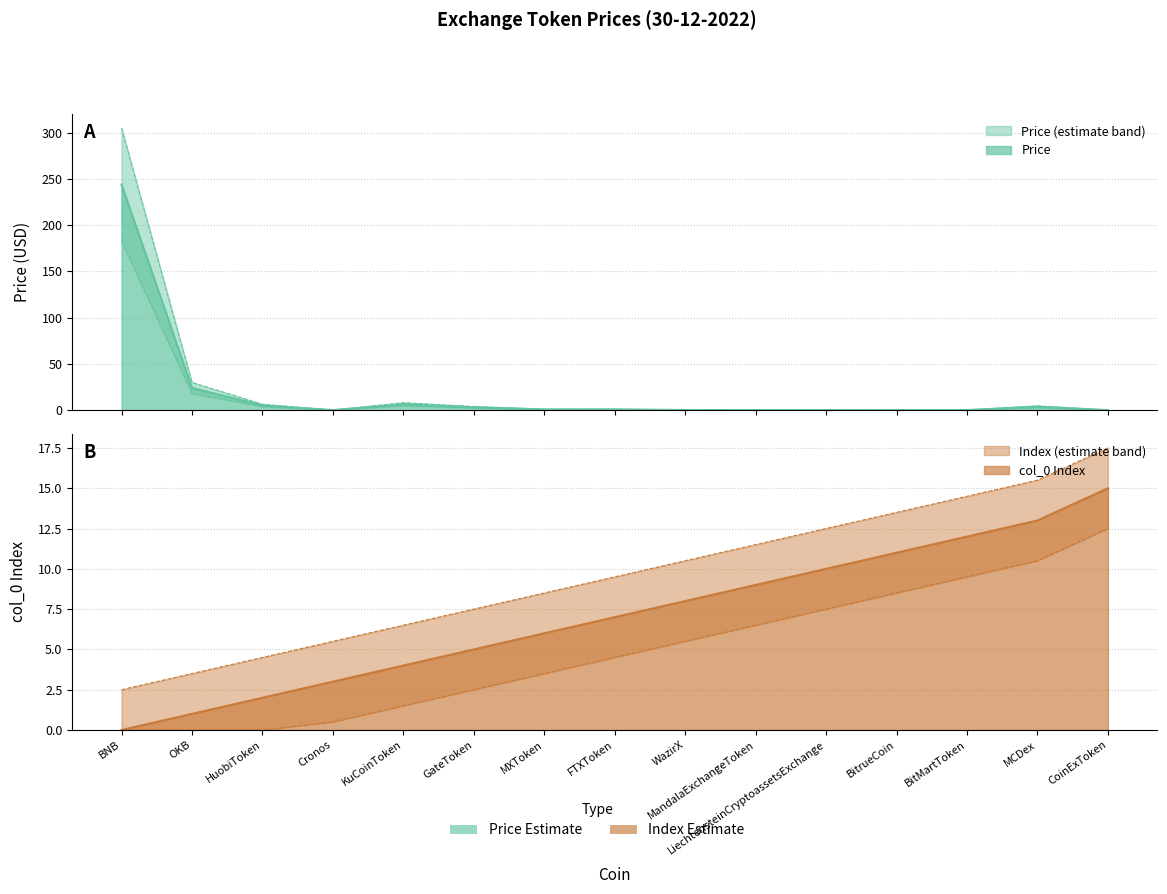

Does the chart have visible grid lines?

Yes